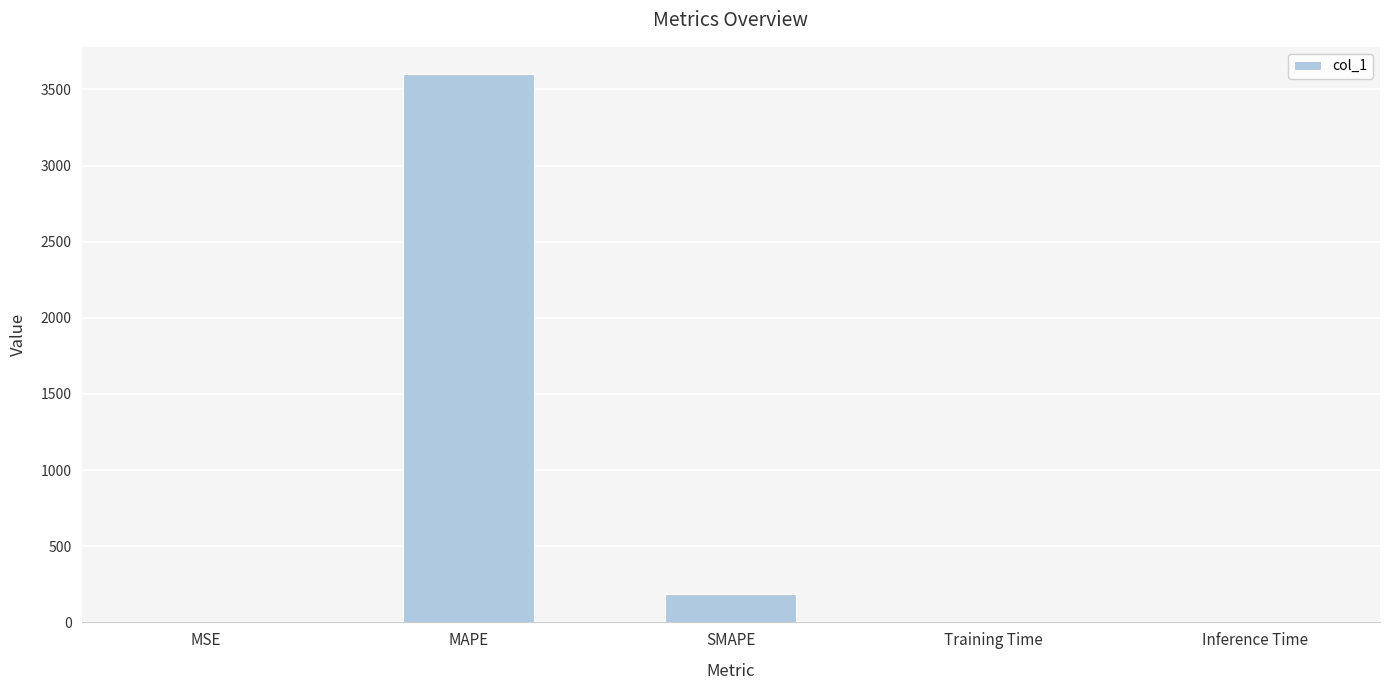

At which label is the value closest to 1800?

SMAPE